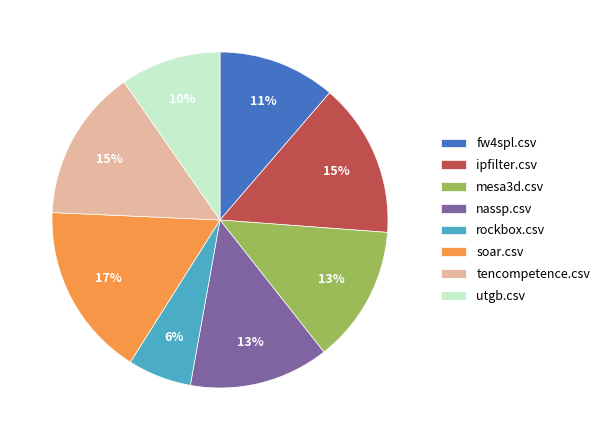

Is the sum of fw4spl.csv and ipfilter.csv greater than half?

No